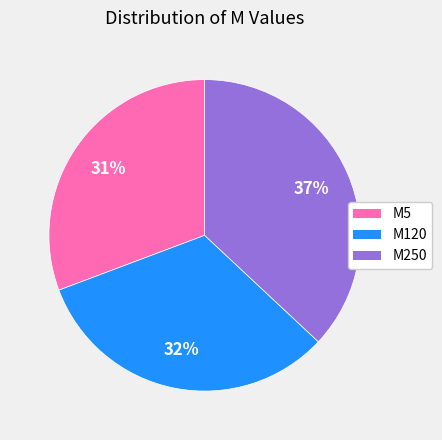

What percentage is the M250 slice, to the nearest percent?

37%